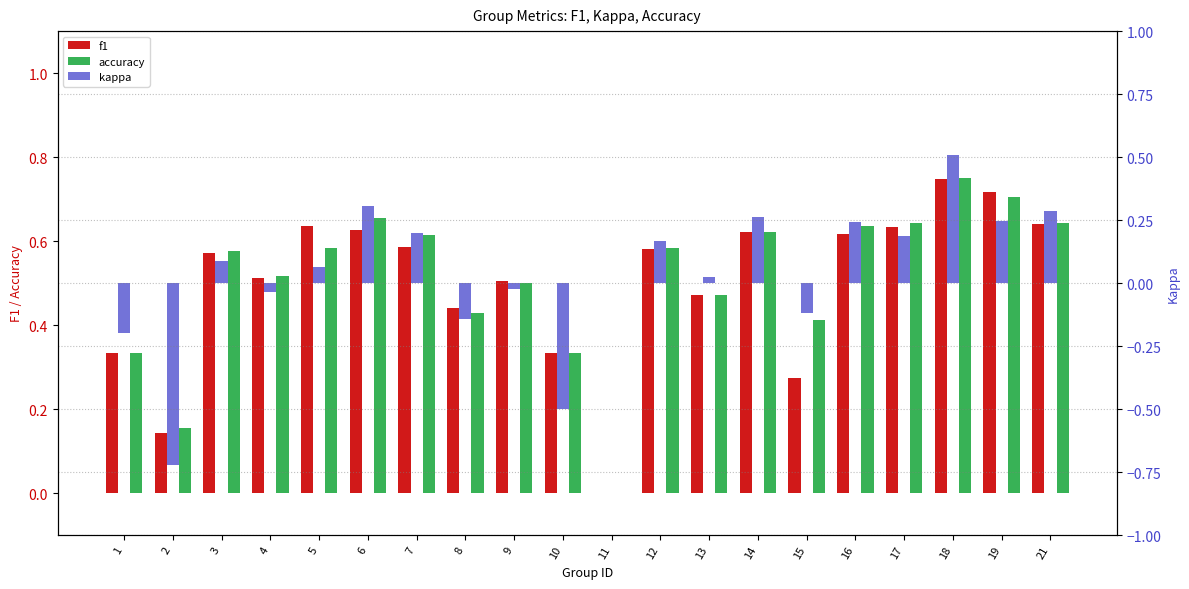

At 18, list the series in order from smallest to largest.

kappa, f1, accuracy